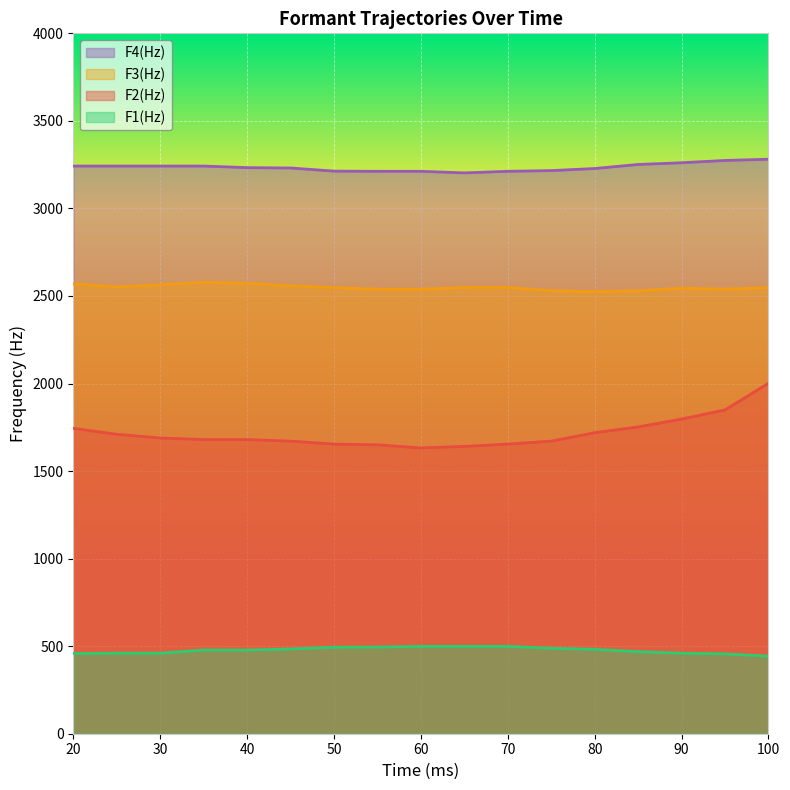

The value of F1(Hz) at 95 is 100. True or false?

False